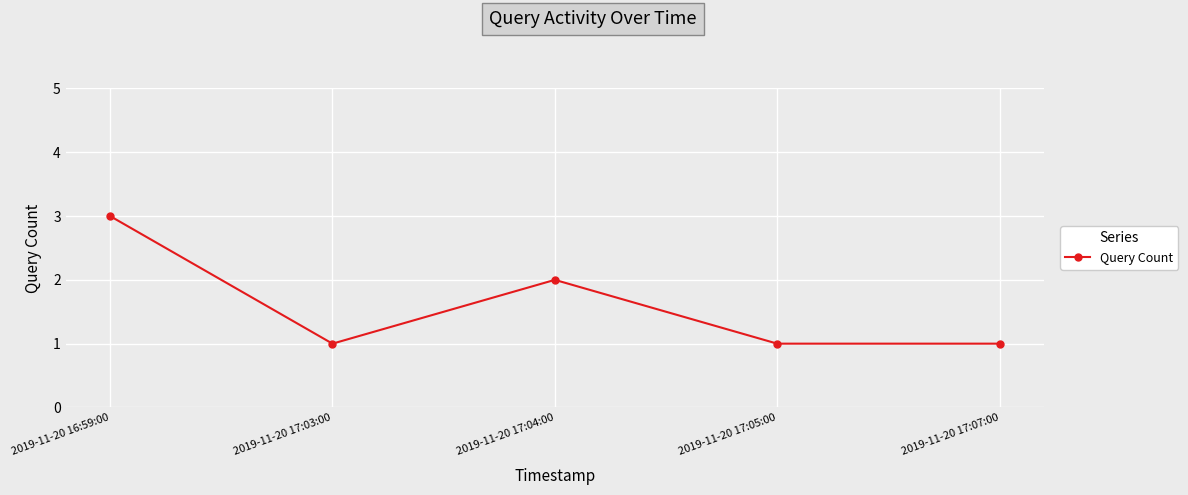

Where is the first local minimum?

2019-11-20 17:03:00